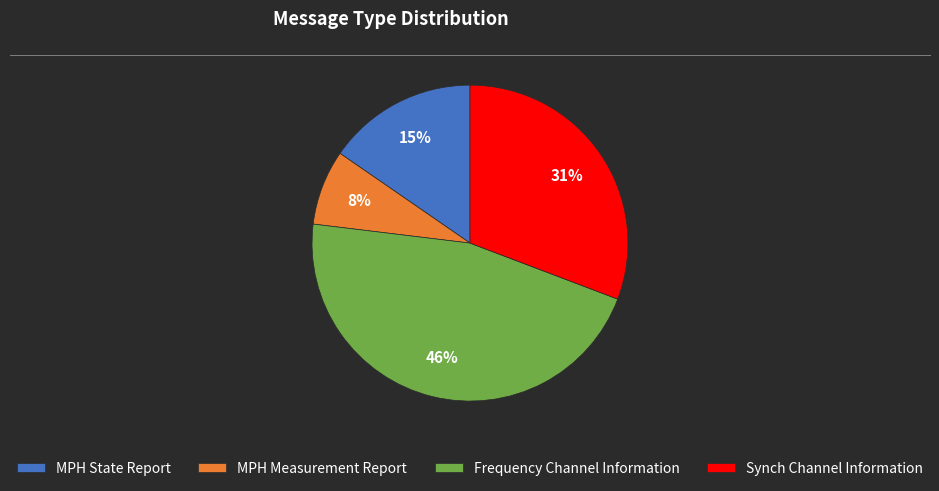

Combined, do MPH State Report and Frequency Channel Information account for over 50%?

Yes